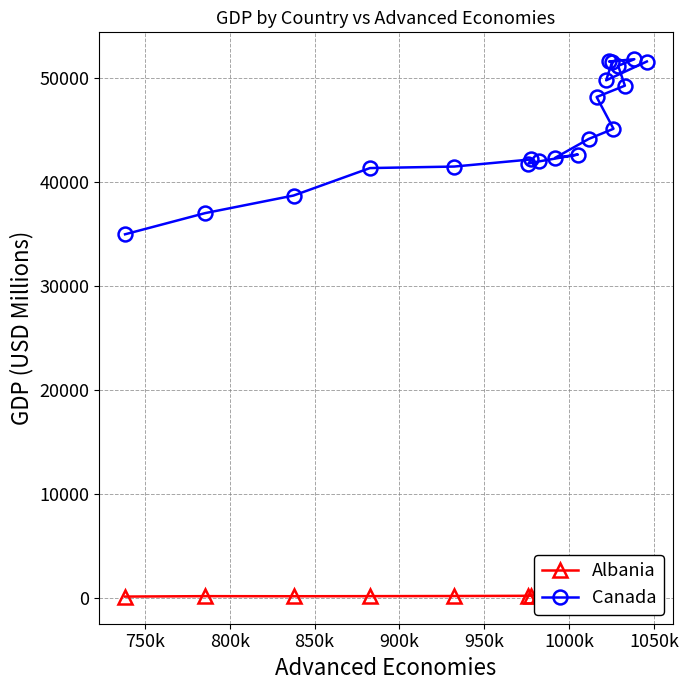

List the series in order of their overall mean, highest first.

Canada, Albania